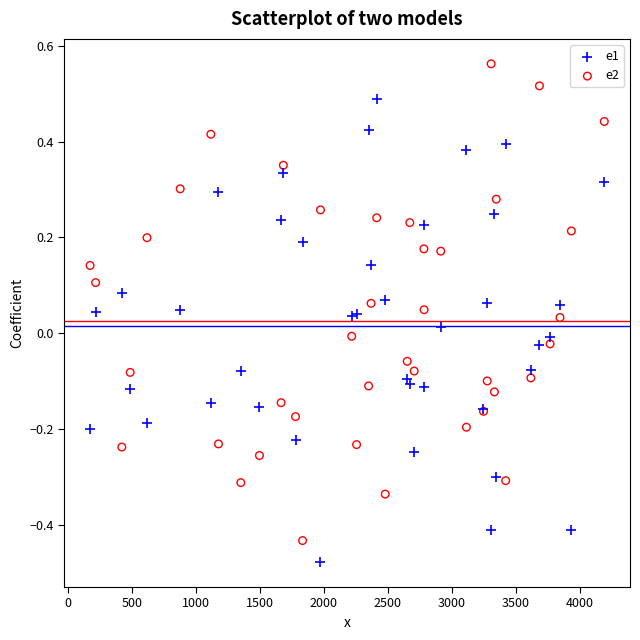

Which series reaches the maximum Y coordinate?

e2